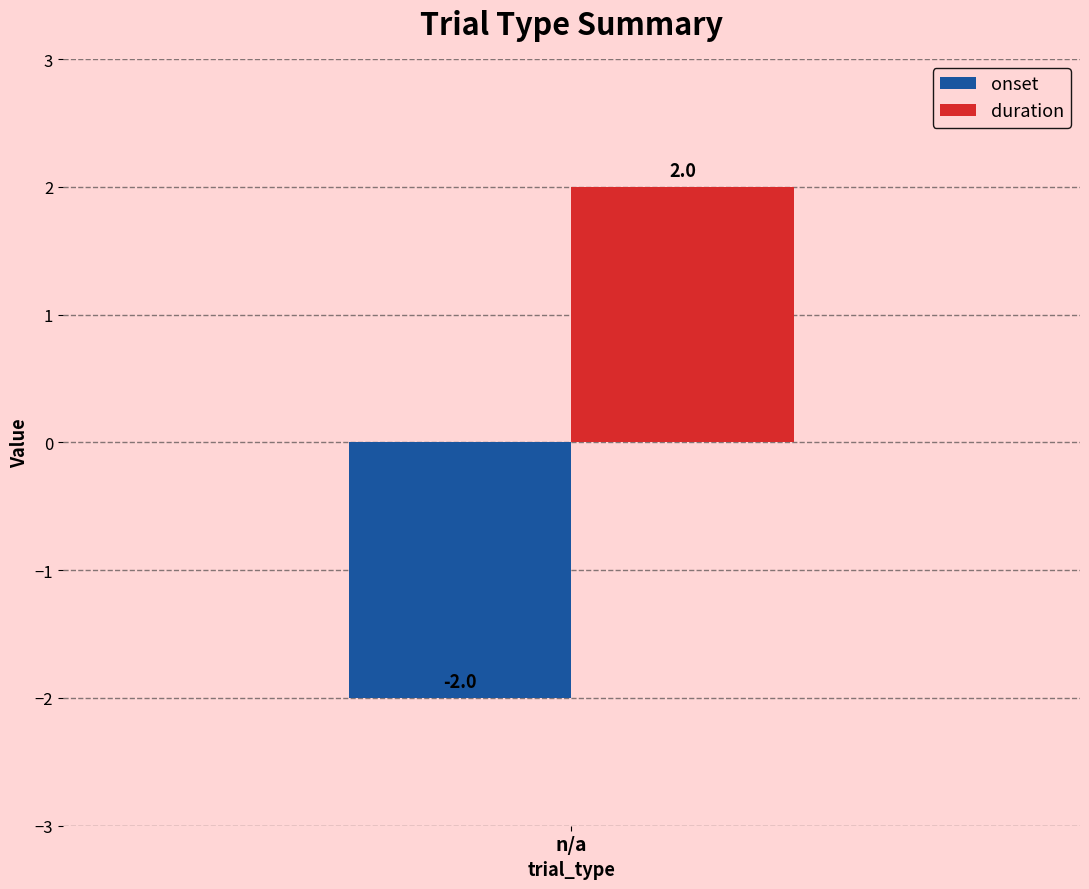

What are all the series names shown in the legend?

onset, duration